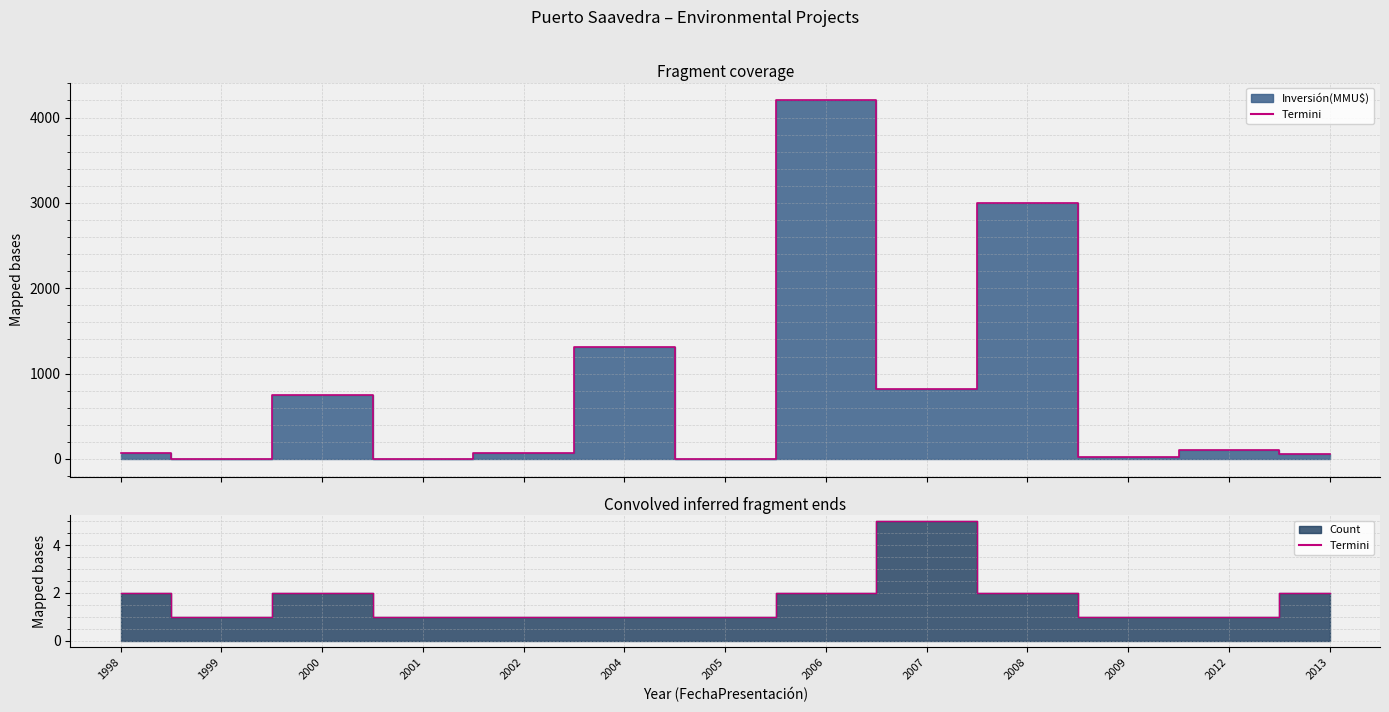

What is the sum of all values?

22